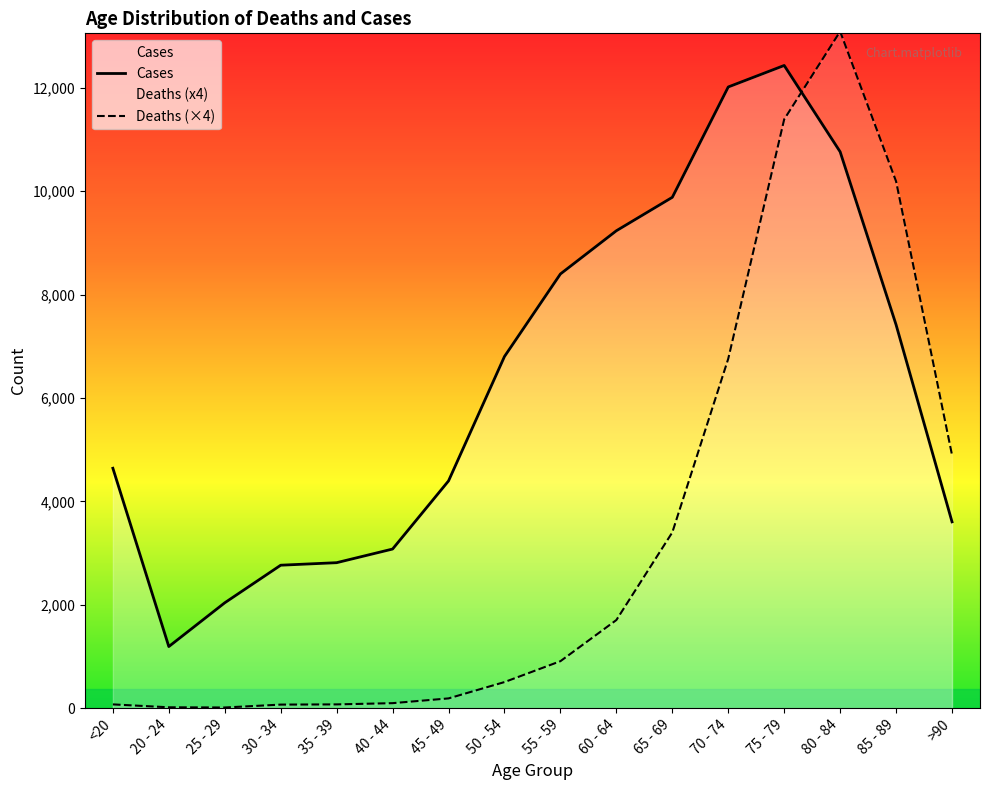

At which label does Deaths reach its minimum?

25 - 29